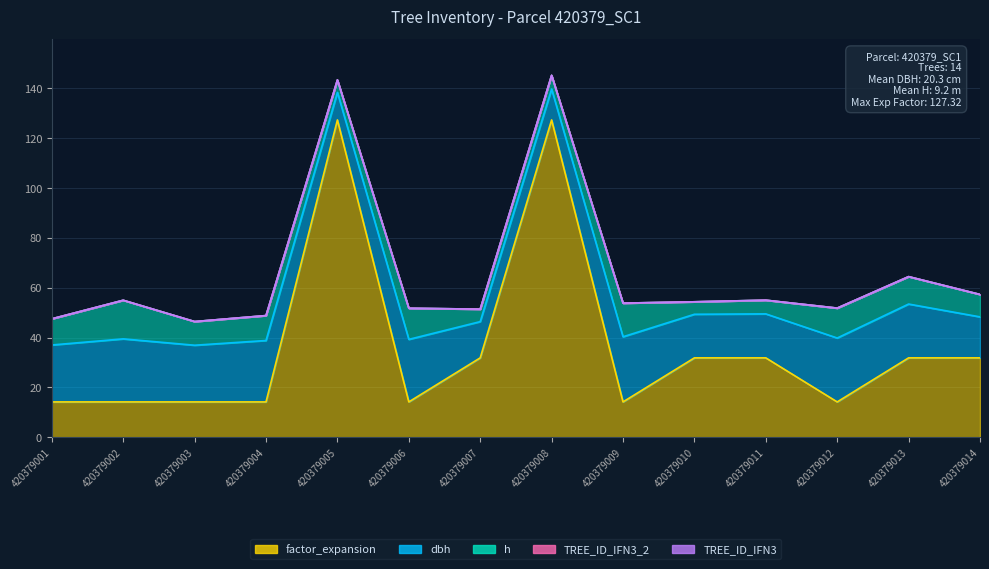

What is the spread (max minus min) of values at 420379002?

25.3